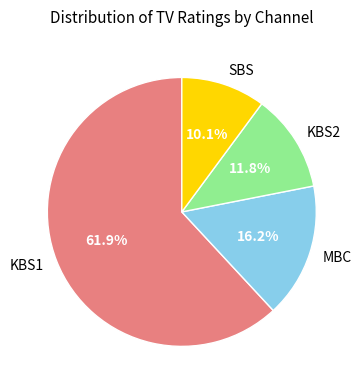

Is it true that KBS2 is 25% of the pie?

False